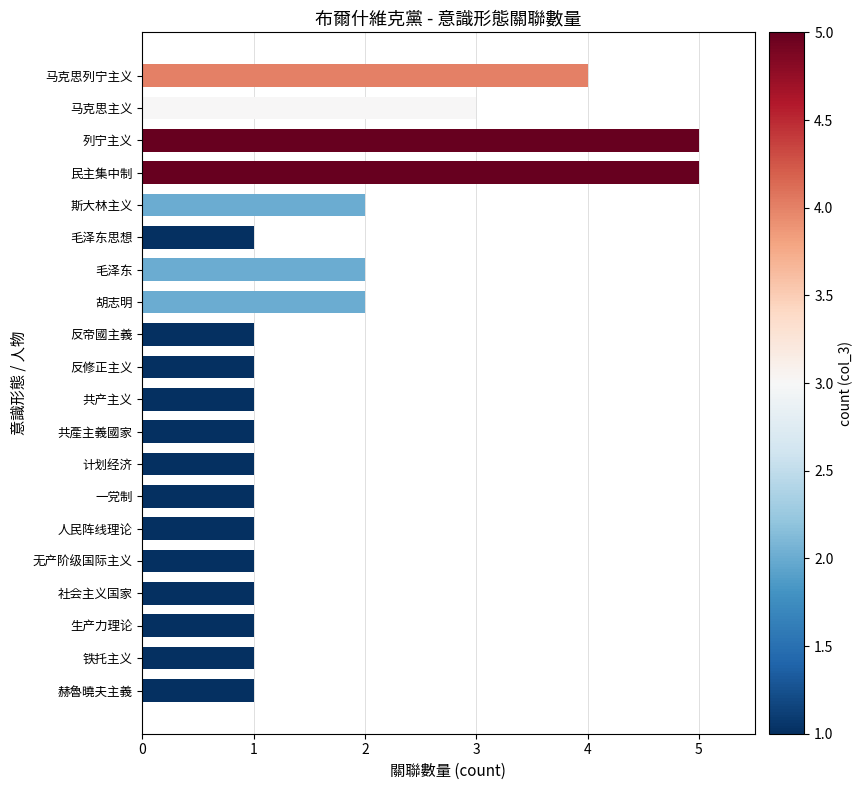

The chart shows a value of 1 at 铁托主义. True or false?

True